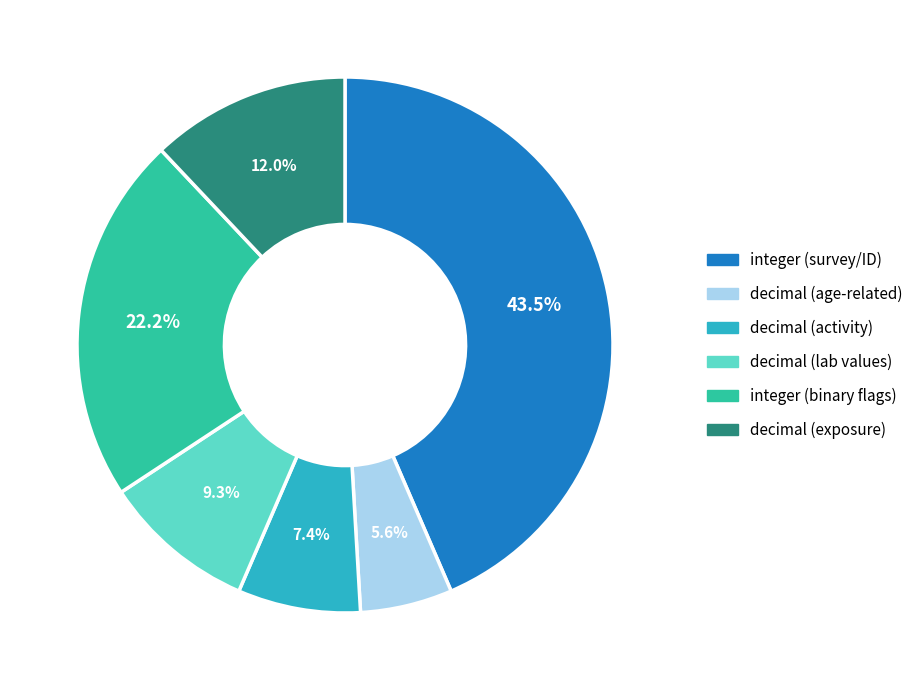

How many segments does this pie chart have?

6